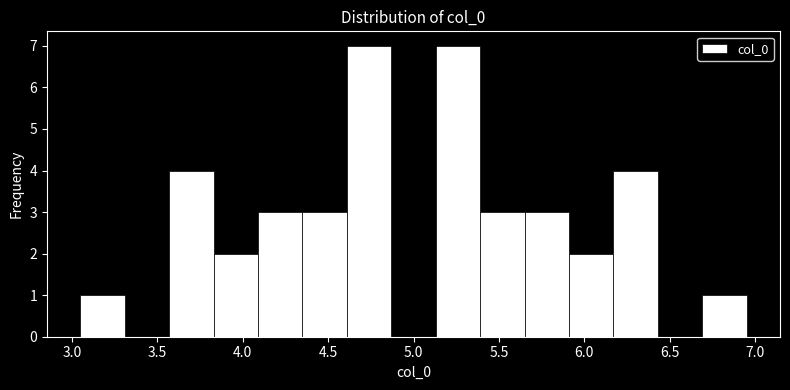

How tall is the bar that spans 4.10 to 4.35 on the x-axis? Neither the bar edges nor the heights are printed on the chart, so give them approximately, as read against the axes.

3